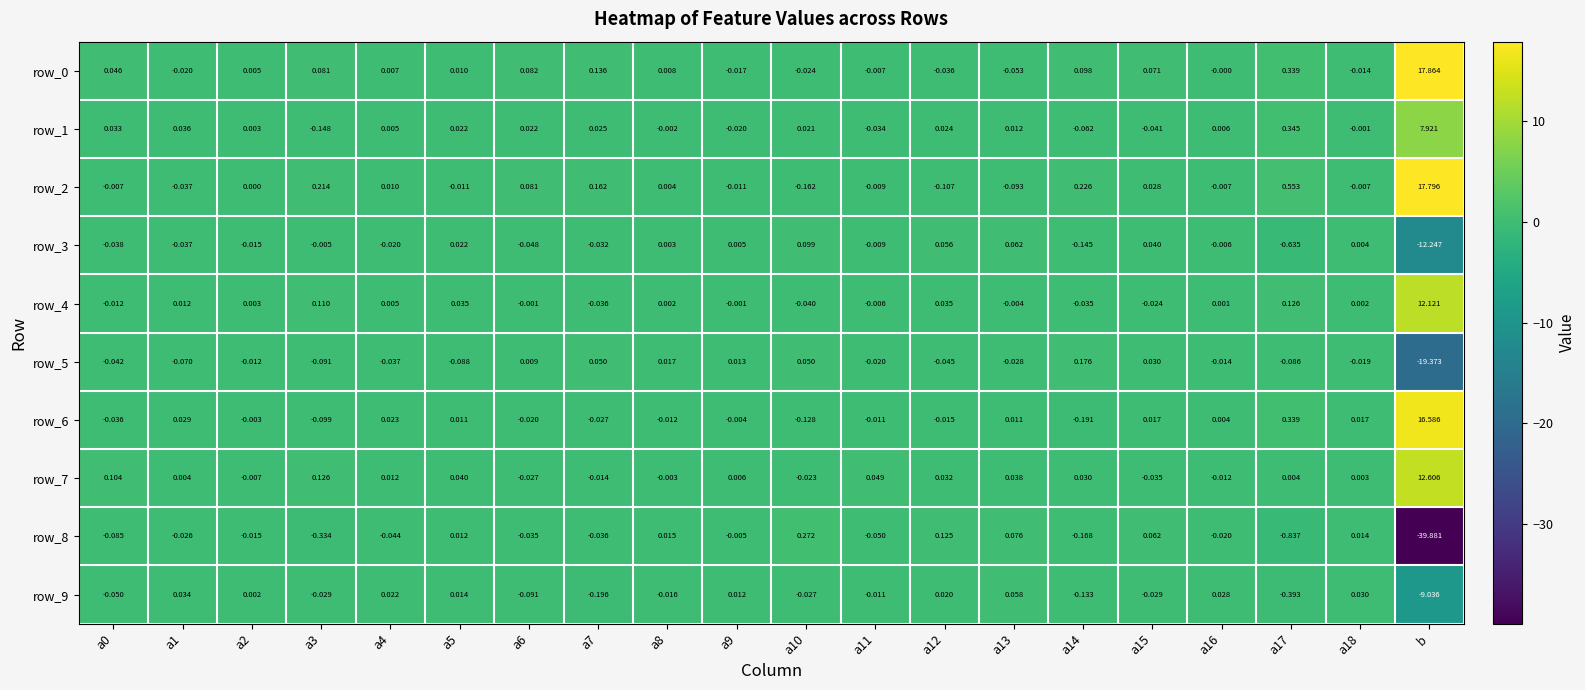

How many values in the row_5 series are below 0?

13